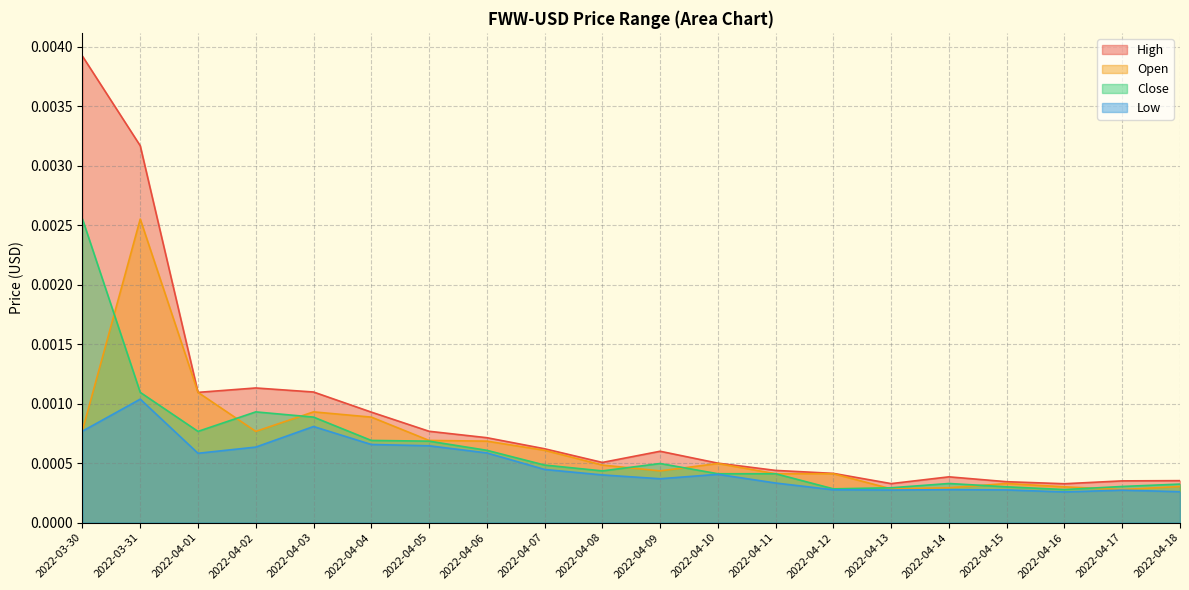

True or false: Low and Close intersect in this chart.

False